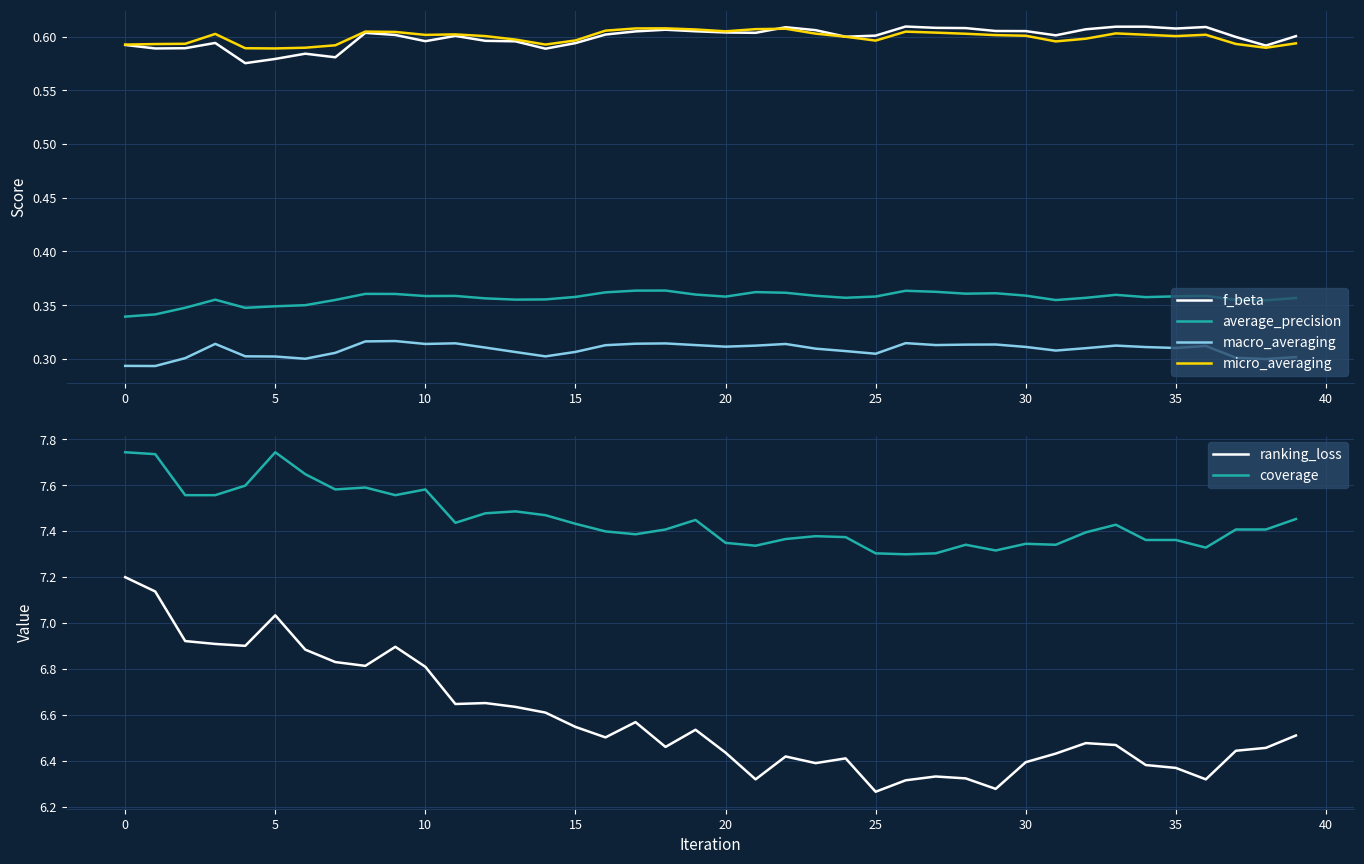

Is the value of macro_averaging at 30 greater than the value of average_precision at 35?

No